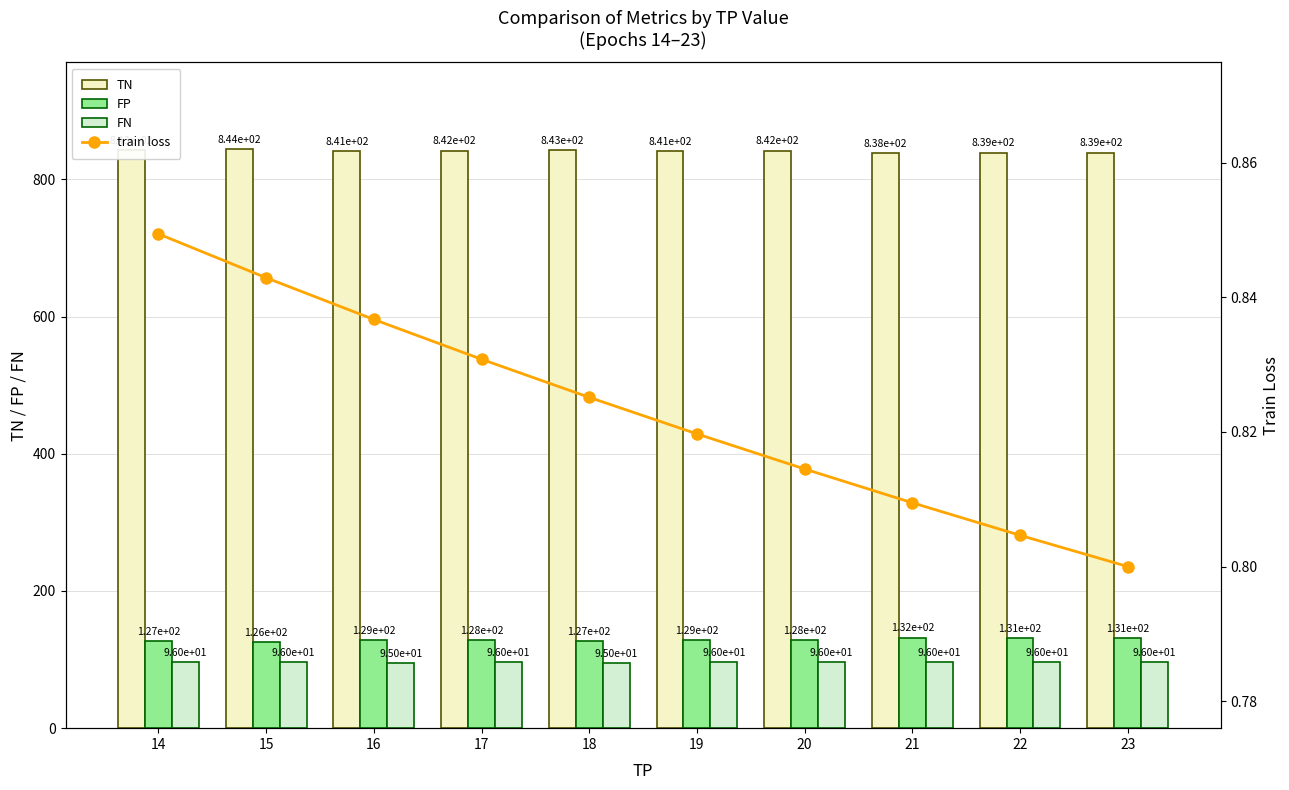

What is the value of the TN bar at the 1st from the left?

843